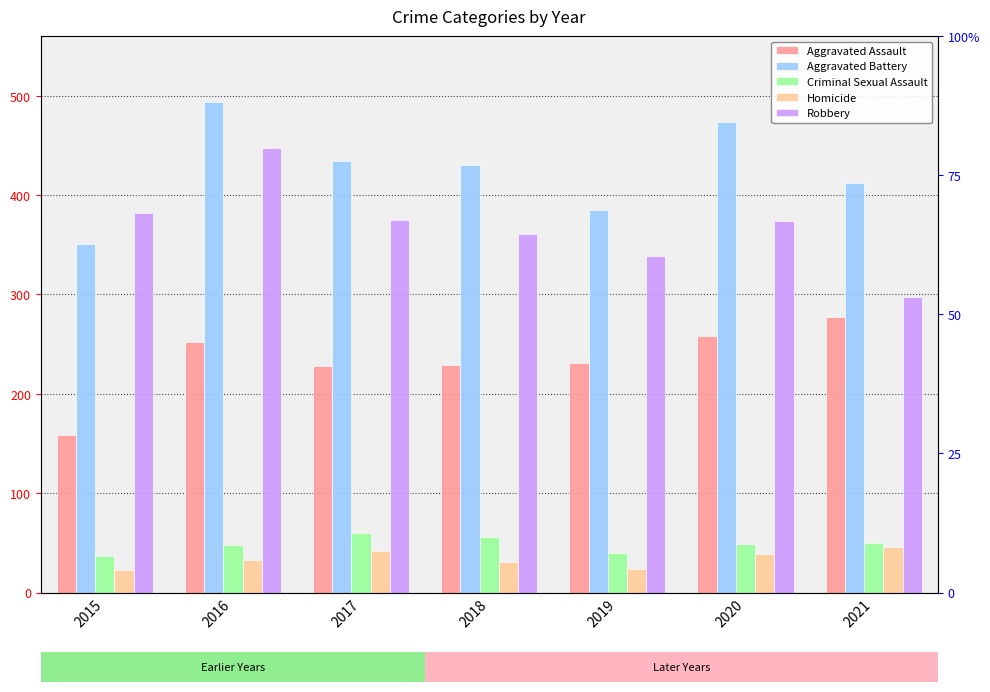

At how many categories does at least one series exceed 446?

2